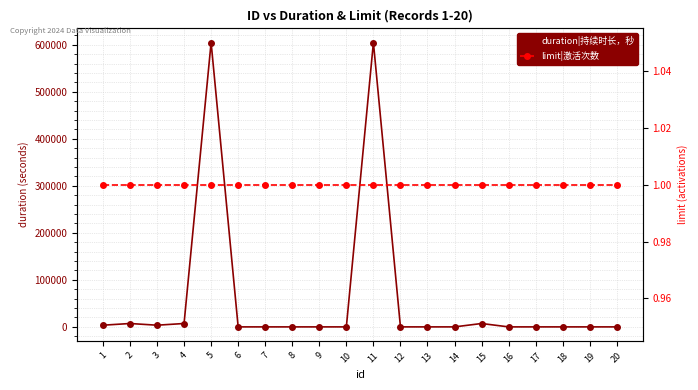

True or false: limit|激活次数 has a value of 0 at 3.

False